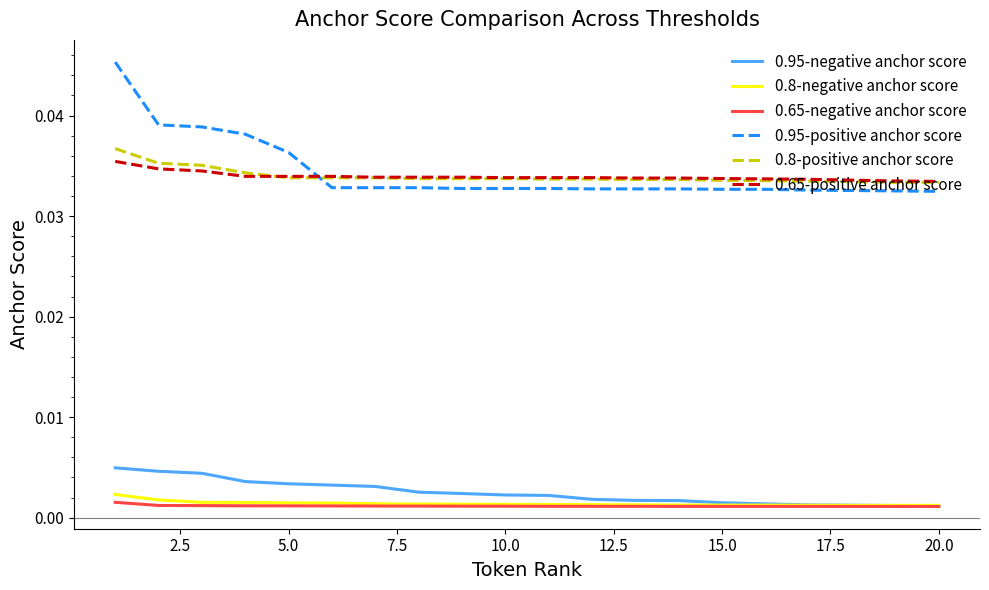

Which series has the widest spread of values?

0.95-positive anchor score